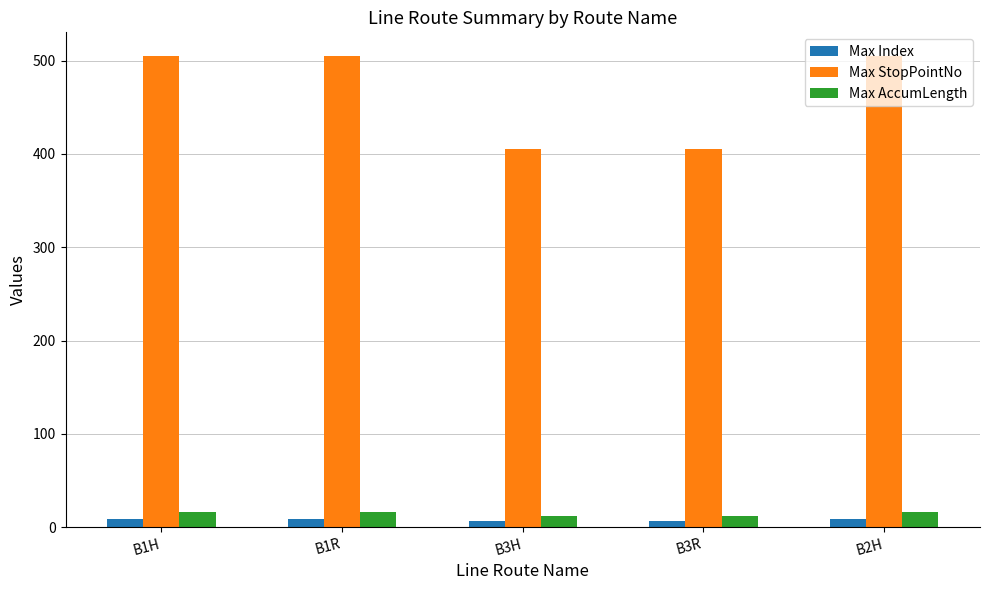

Is the value of Max Index at B3R greater than the value of Max StopPointNo at B1H?

No